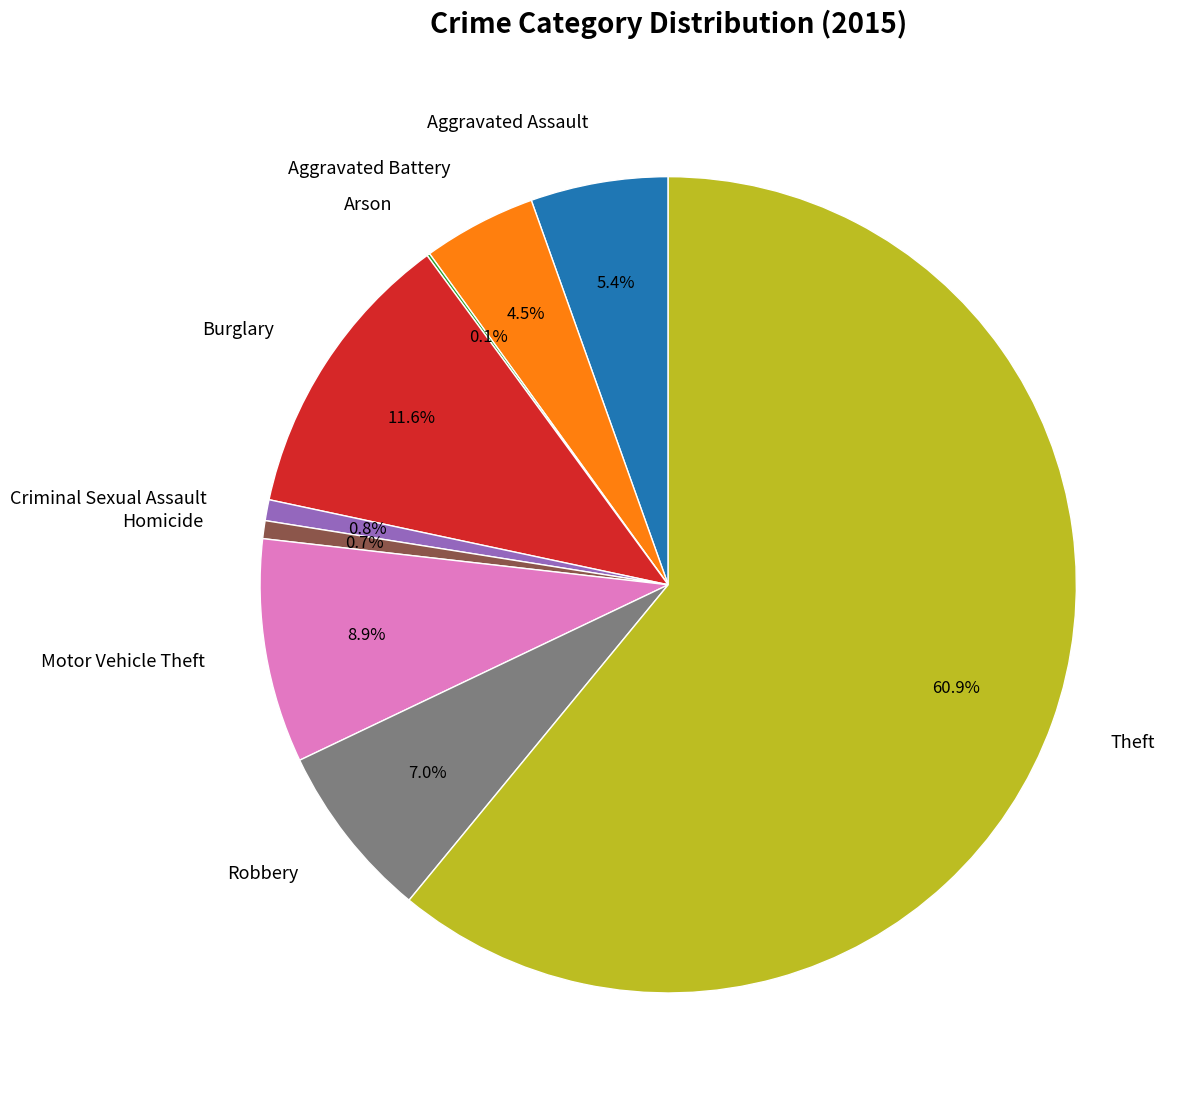

Which category has the biggest portion of the pie?

Theft